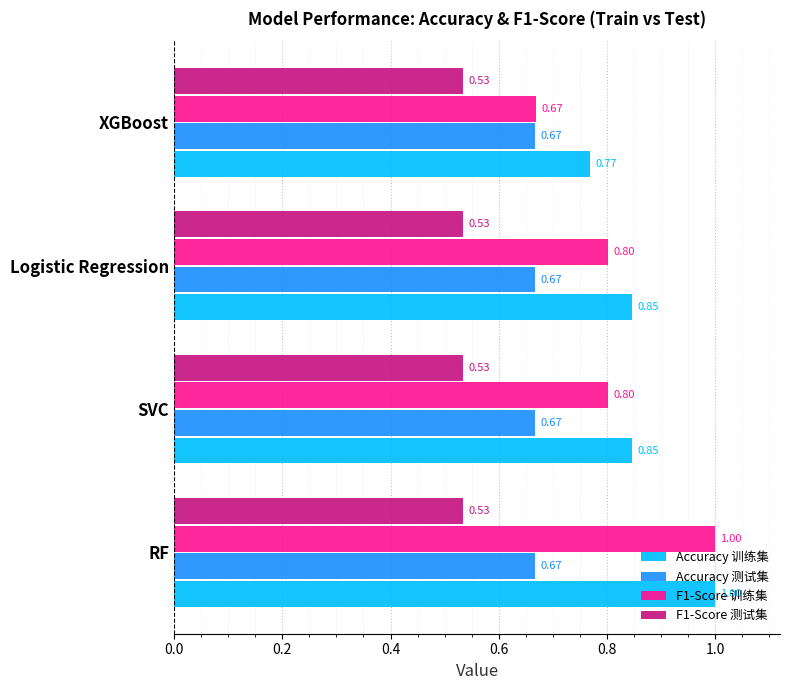

Which series has the largest total across all categories?

Accuracy 训练集